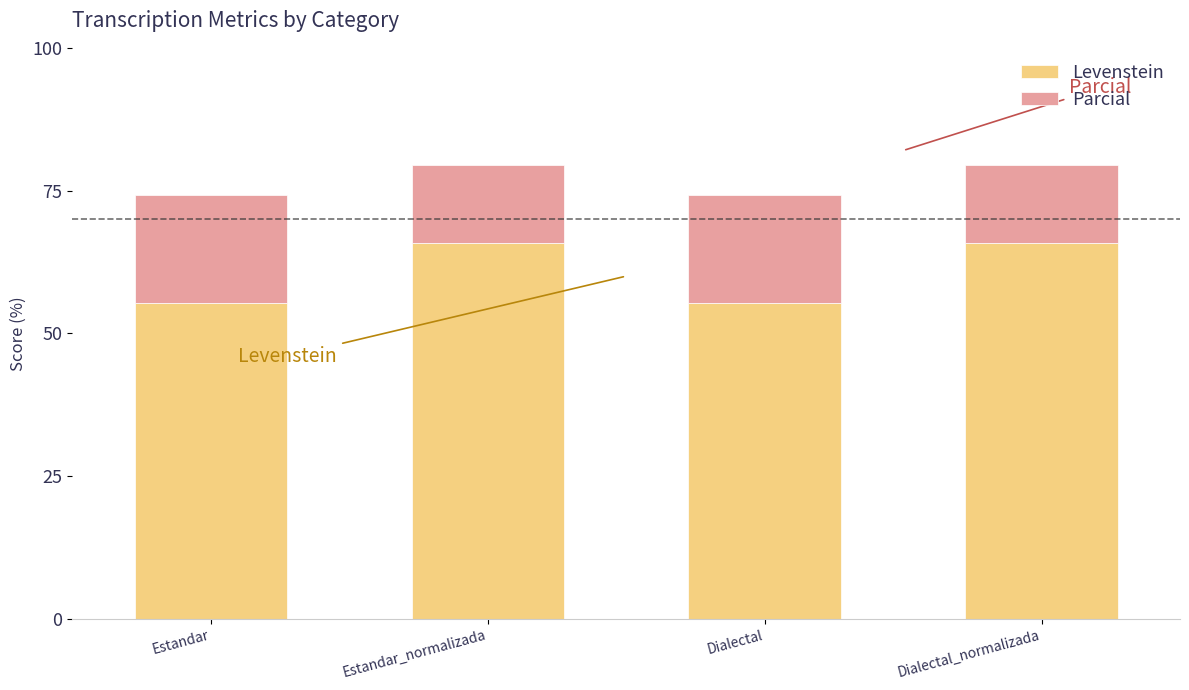

Does the chart contain stacked bars?

Yes